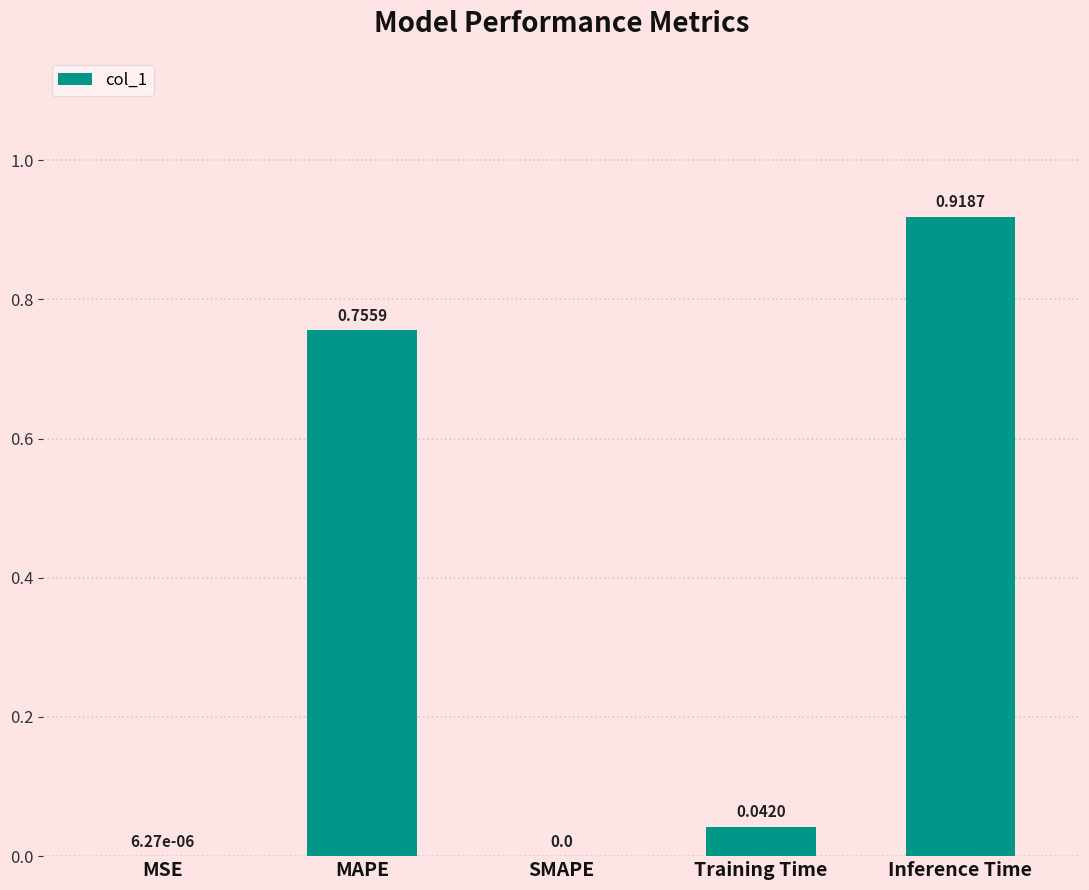

What is the change in value from SMAPE to Inference Time?

+0.9